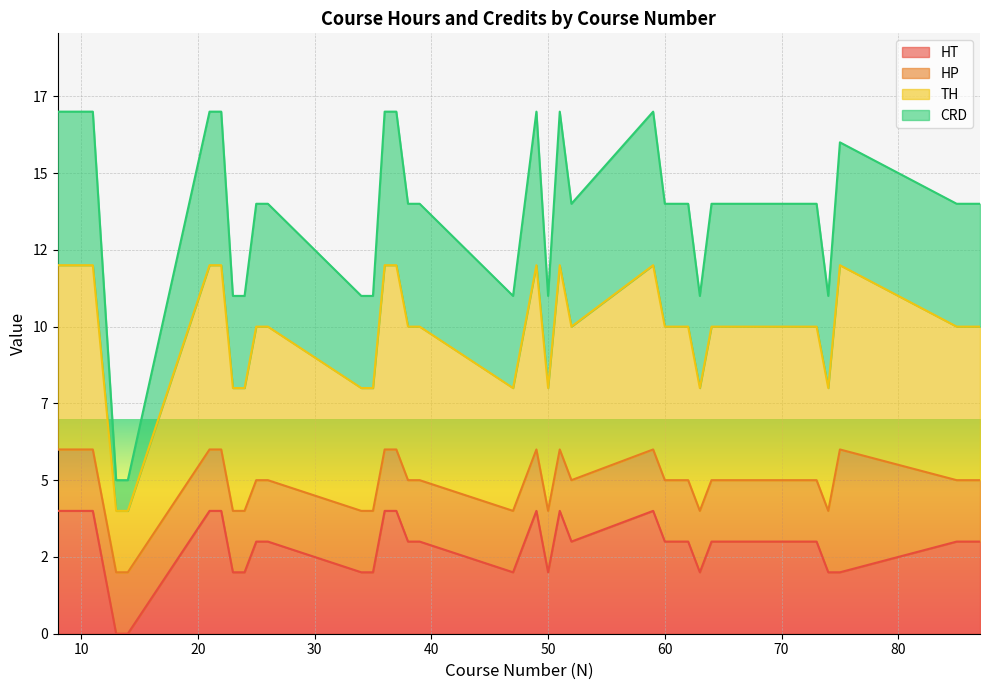

True or false: CRD and TH cross at least once.

False